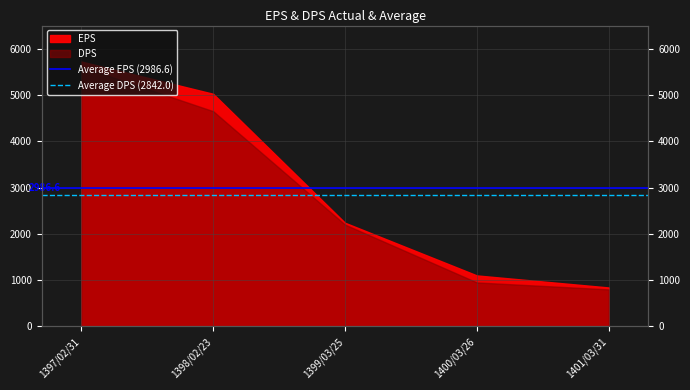

Where is Average DPS (2842.0) nearest to the value 2842?

1397/02/31